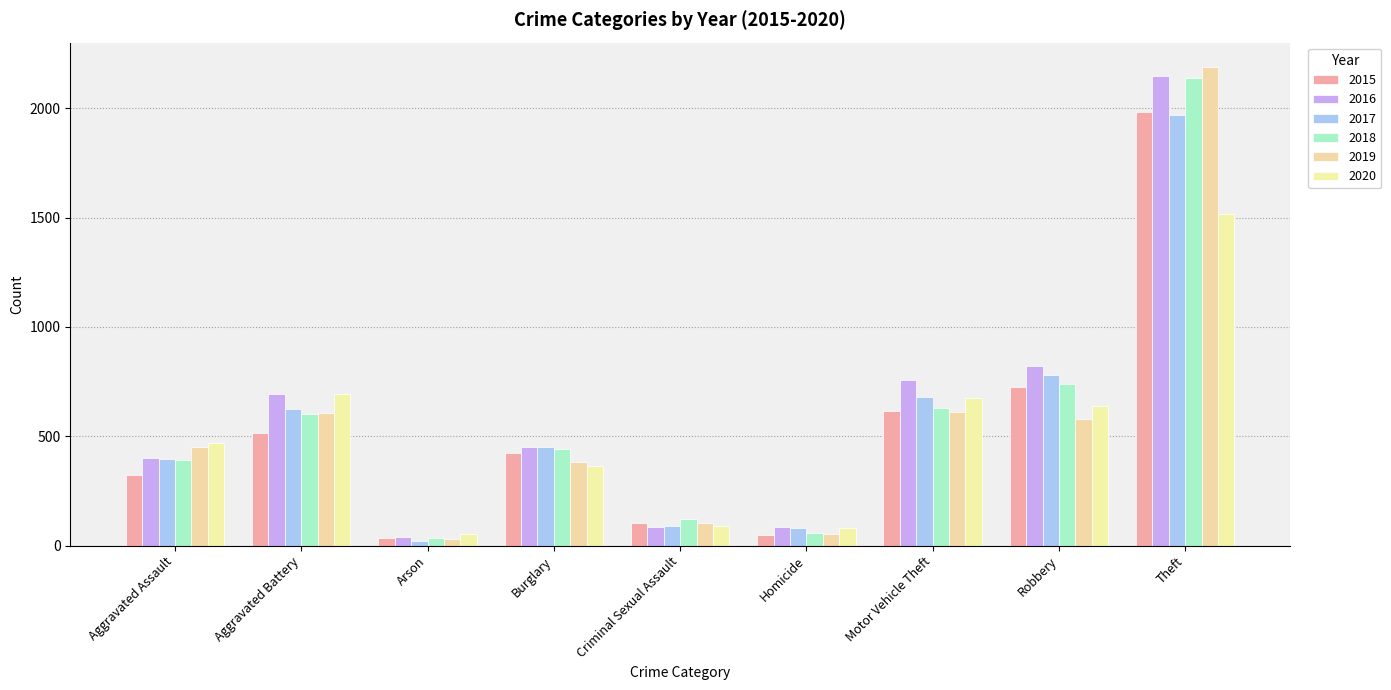

At which category is the sum across all series the highest?

Theft